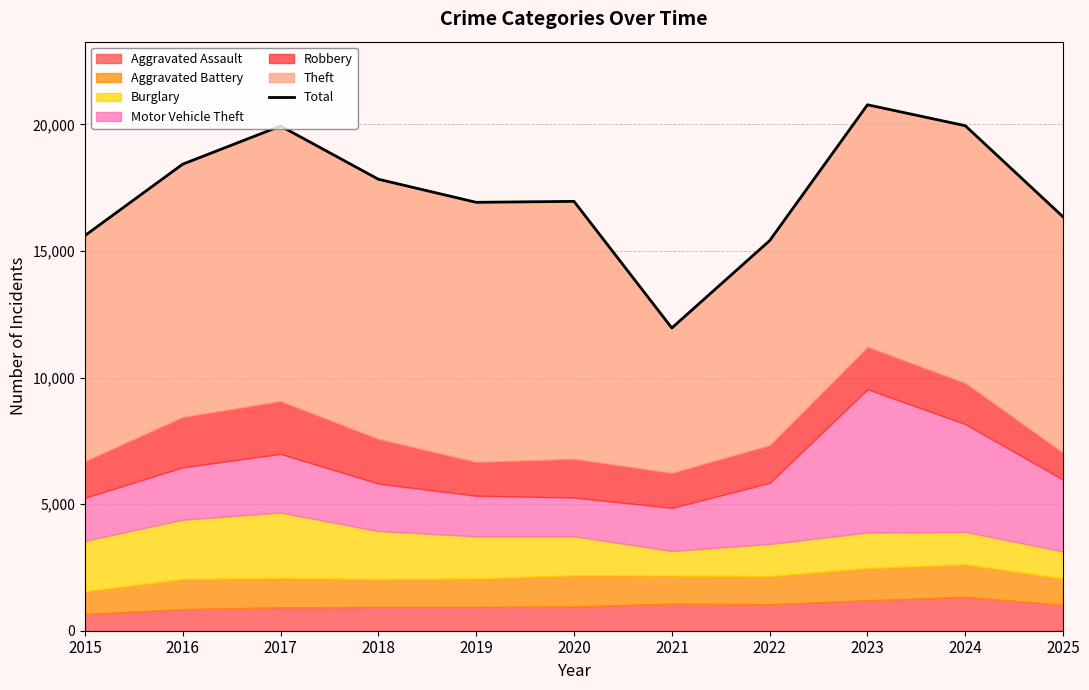

What is the average value?

17283